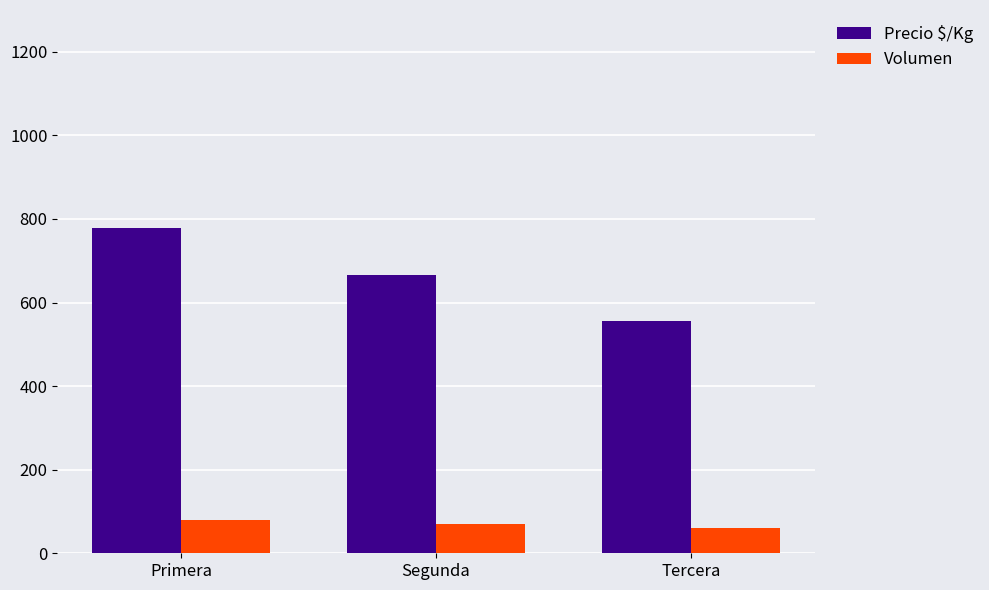

Does the chart contain any negative values?

No